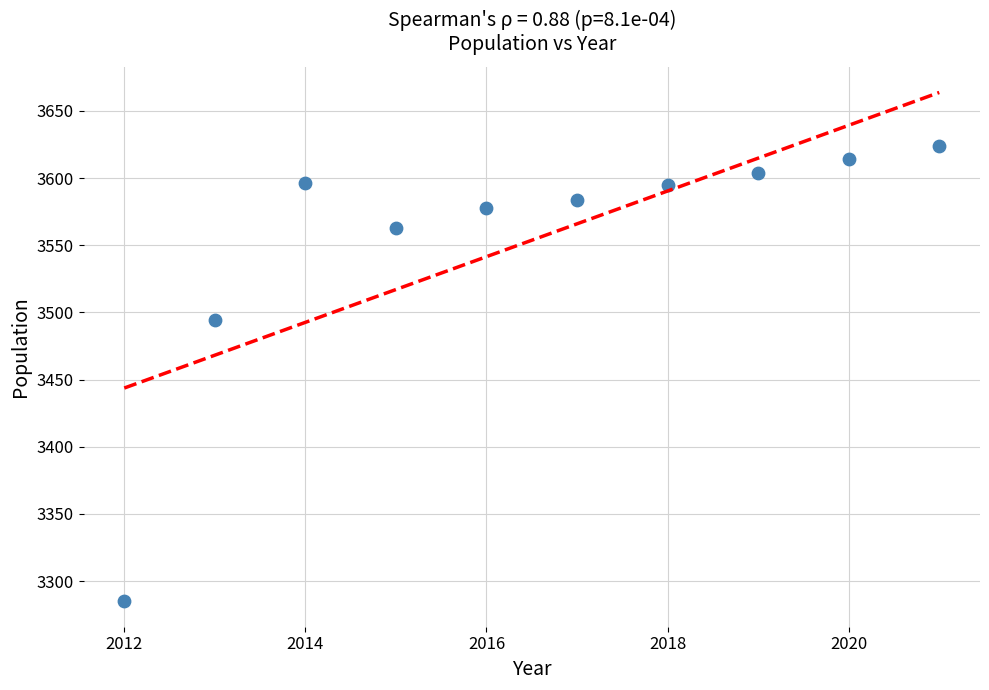

What is the range of X values (max minus min)?

9